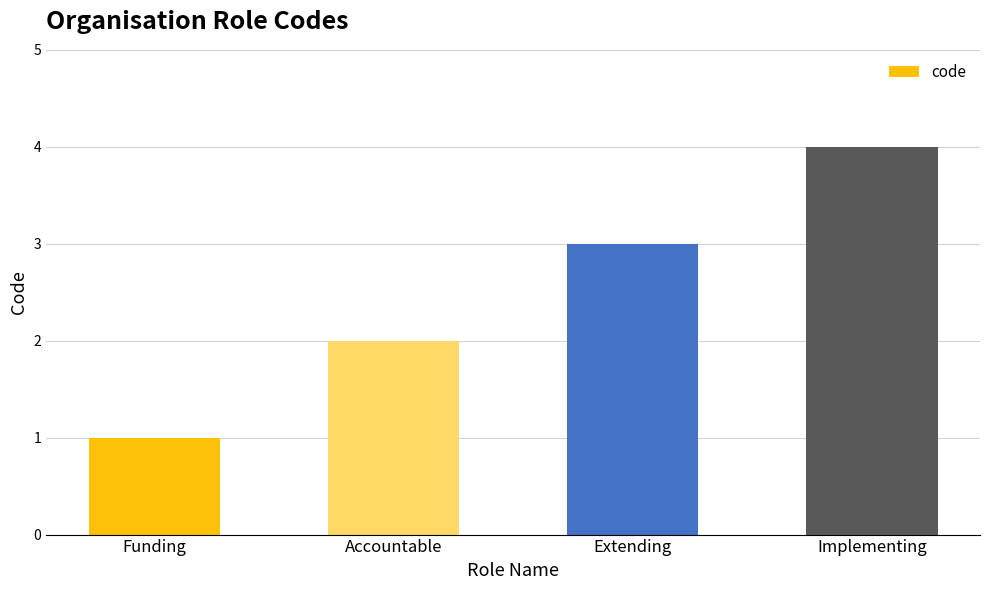

List the labels in order of value, smallest first.

Funding, Accountable, Extending, Implementing